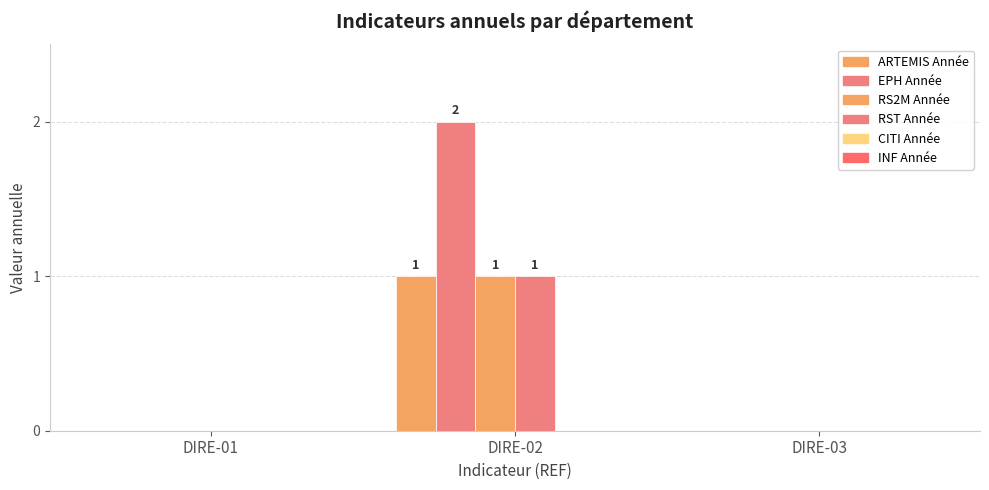

At which label is EPH Année closest to 1?

DIRE-01